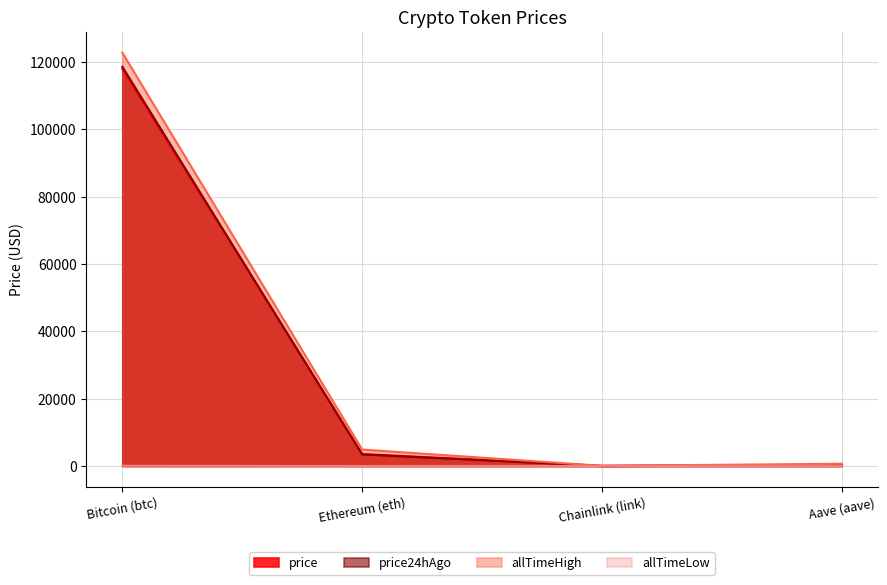

True or false: price24hAgo and allTimeLow intersect in this chart.

False